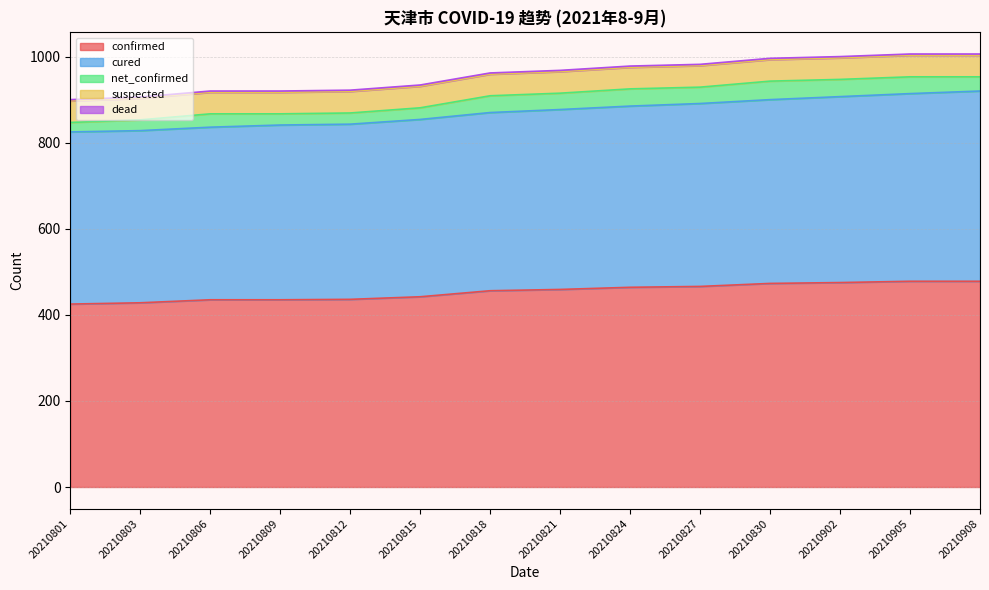

What are all the series names shown in the legend?

confirmed, cured, net_confirmed, suspected, dead